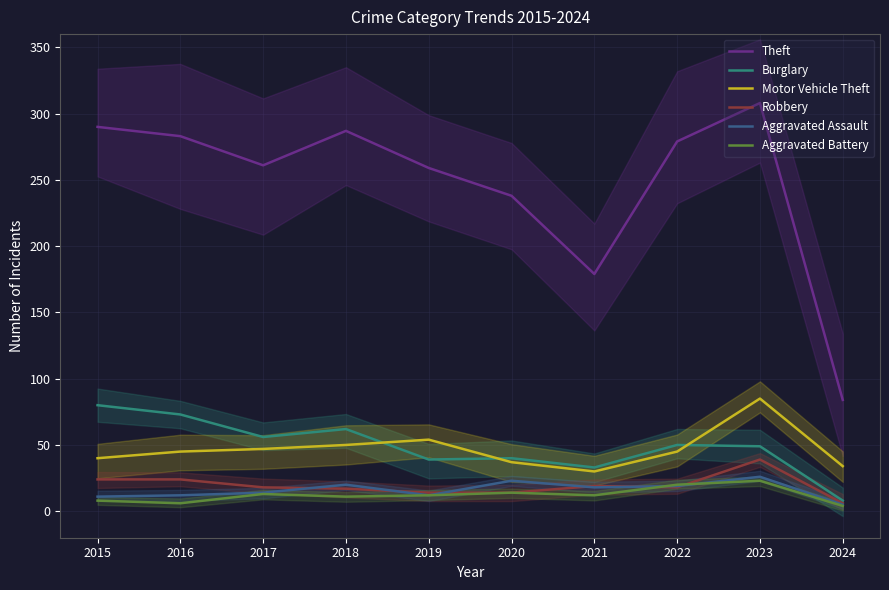

How many values in the Aggravated Assault series exceed 18?

4